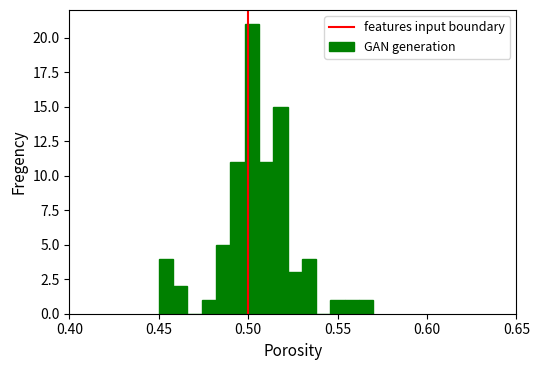

Around what value on the x-axis is the tallest bar? Give the approximate position of its centre, as read against the axis.

0.500